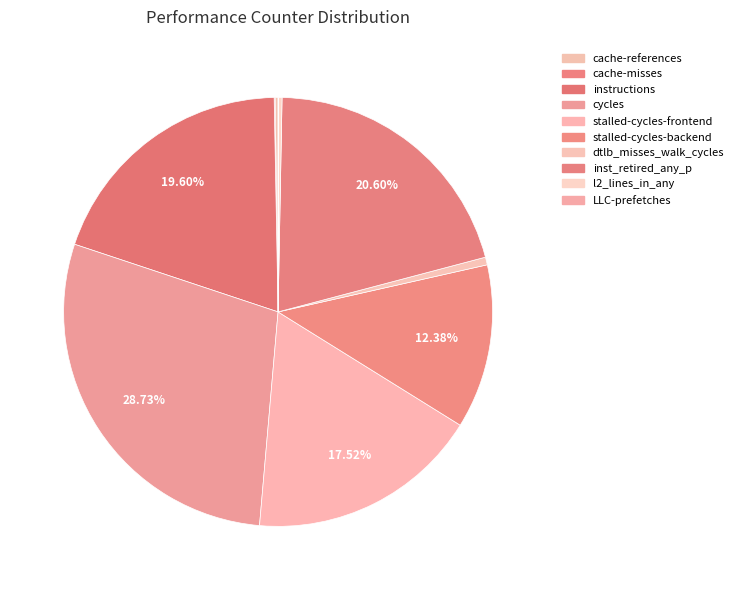

Rank the categories by value from highest to lowest.

cycles, inst_retired_any_p, instructions, stalled-cycles-frontend, stalled-cycles-backend, dtlb_misses_walk_cycles, l2_lines_in_any, cache-references, cache-misses, LLC-prefetches